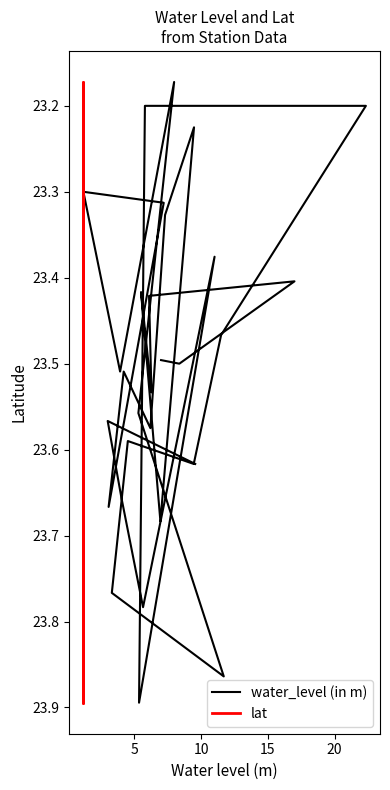

What is the smallest value displayed?

23.2